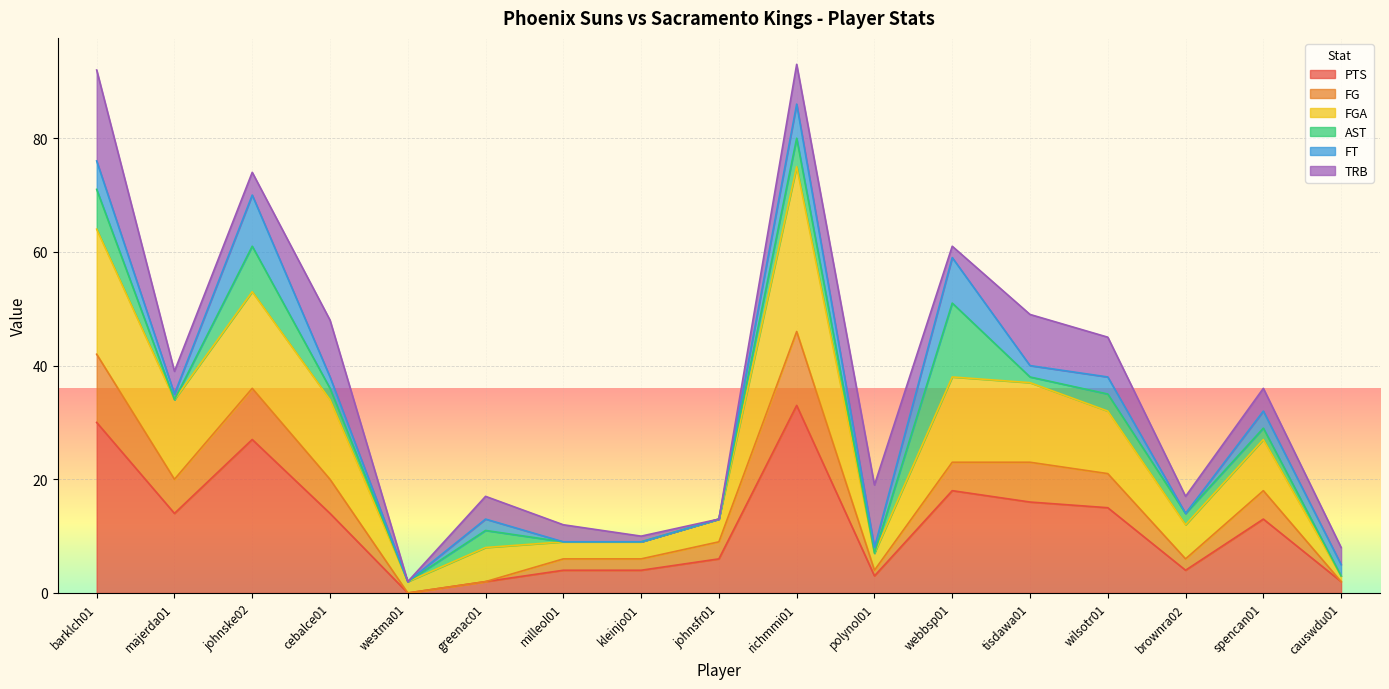

How many lines are shown in the chart?

6